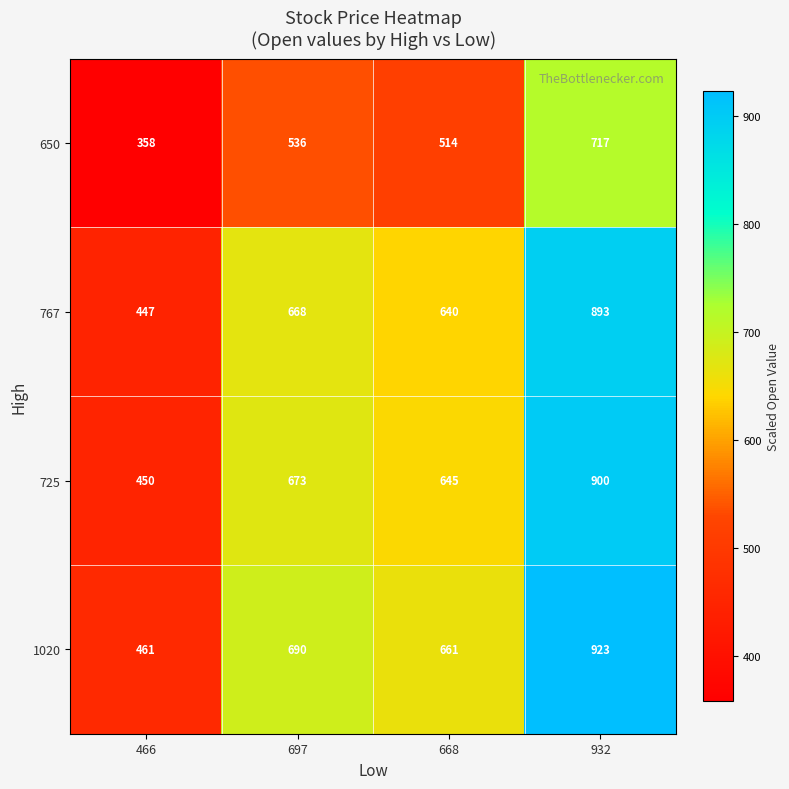

How many distinct data groups are displayed?

4